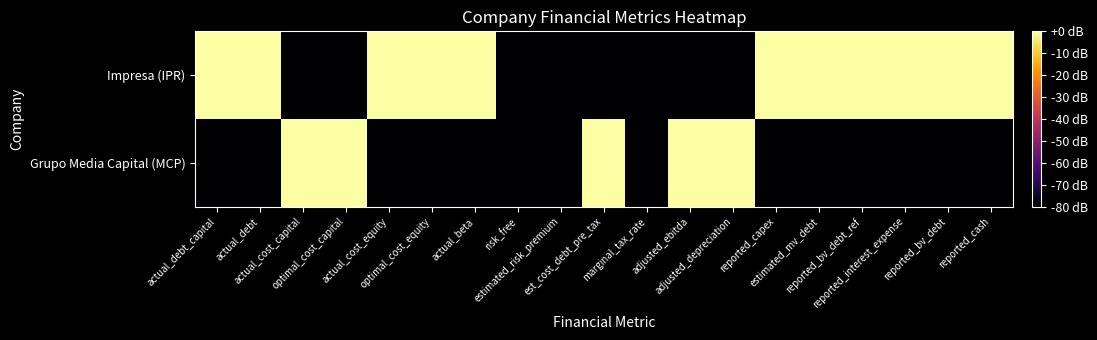

Rank the series by their maximum value, from lowest to highest.

Impresa (IPR), Grupo Media Capital (MCP)